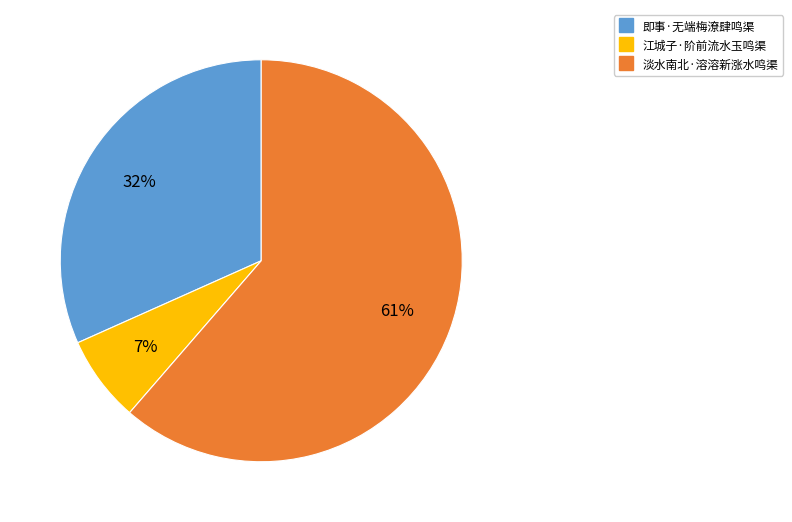

How many segments does this pie chart have?

3